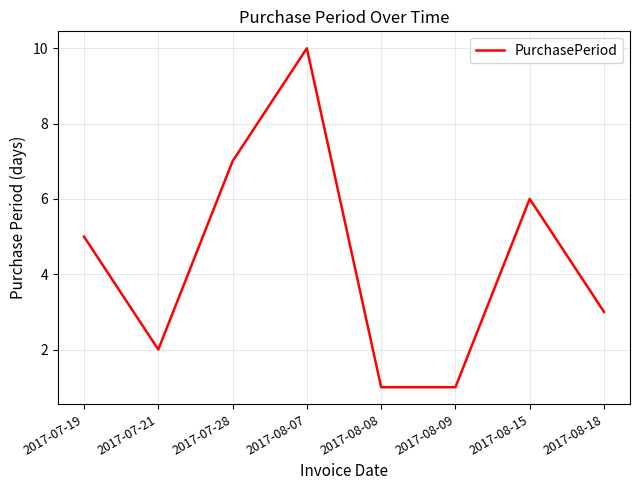

At which label is the value closest to 5?

2017-07-19